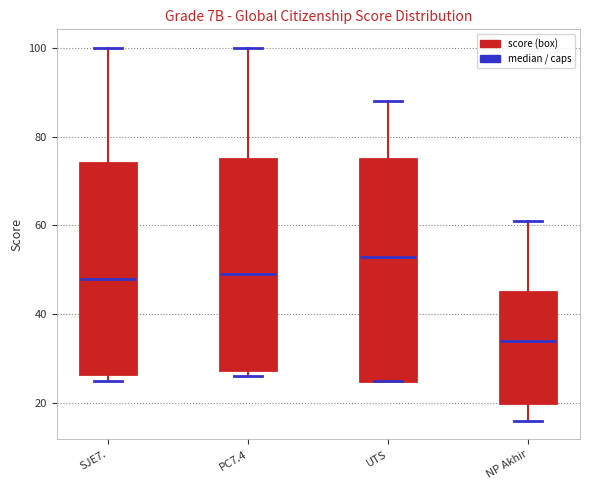

Reading left to right, transcribe this box plot: for each box, give where its median line is, the range the box spans, and where its two whiskers end, as read against the y-axis. The values are not printed on the chart, so give them approximately, as read against the axis.

SJE7.: median 48, box 26 to 74, whiskers 26 (just below the box's lower edge) to 100
PC7.4: median 50, box 28 to 76, whiskers 26 to 100
UTS: median 54, box 26 to 76, whiskers 26 to 88
NP Akhir: median 34, box 20 to 46, whiskers 16 to 62